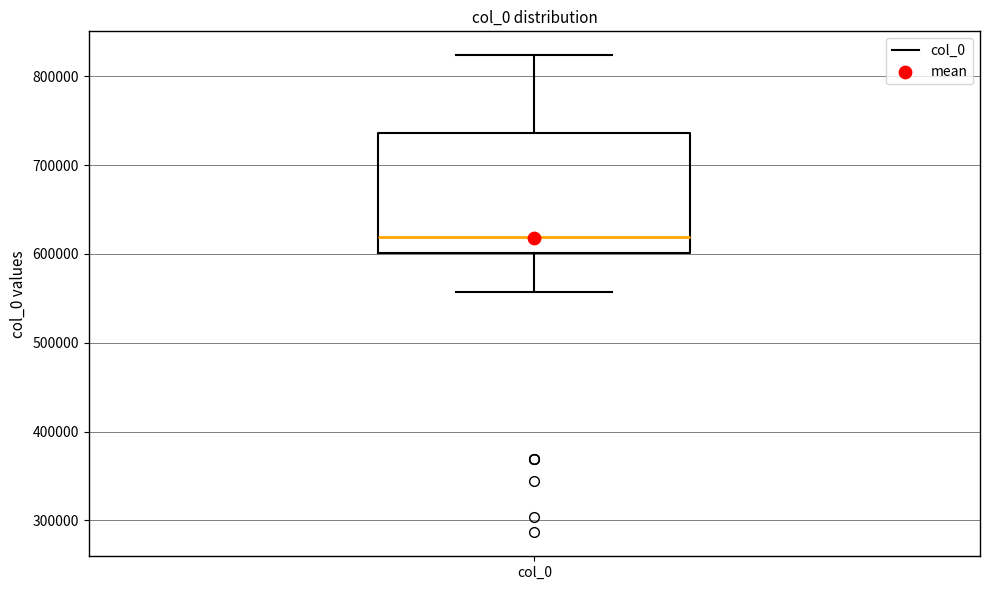

Transcribe this box plot: give where the median line is, the range the box spans, and where the two whiskers end, as read against the y-axis. The values are not printed on the chart, so give them approximately, as read against the axis.

median 620000, box 600000 to 740000, whiskers 560000 to 820000